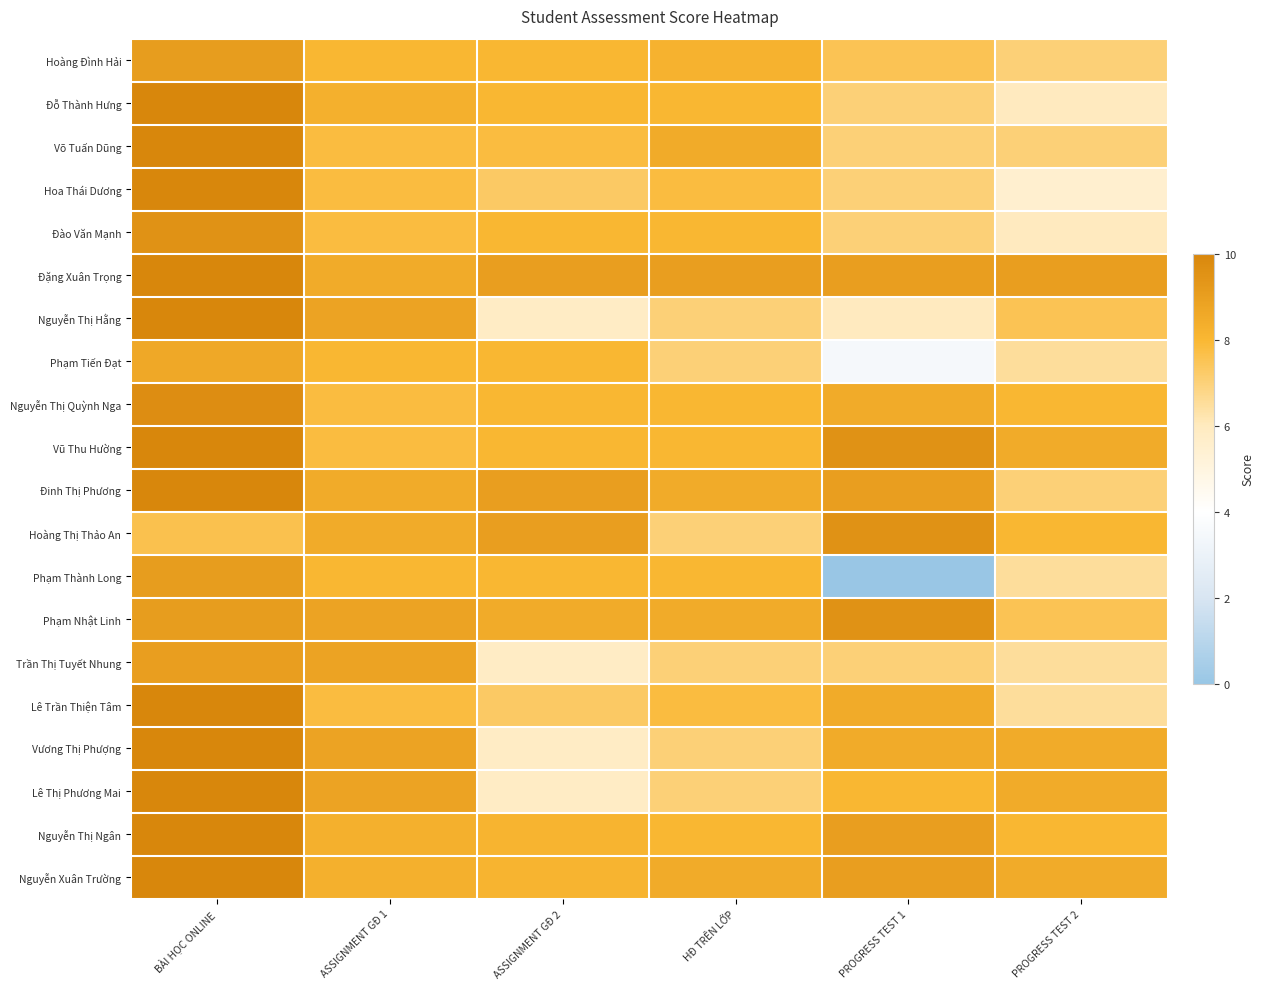

Reading left to right, list all the values displayed in this chart.

Hoàng Đình Hải: BÀI HỌC ONLINE=9.1	ASSIGNMENT GĐ 1=8.0	ASSIGNMENT GĐ 2=8.0	HĐ TRÊN LỚP=8.2	PROGRESS TEST 1=7.5	PROGRESS TEST 2=7.0
Đỗ Thành Hưng: BÀI HỌC ONLINE=10.0	ASSIGNMENT GĐ 1=8.3	ASSIGNMENT GĐ 2=8.0	HĐ TRÊN LỚP=8.0	PROGRESS TEST 1=7.0	PROGRESS TEST 2=6.0
Võ Tuấn Dũng: BÀI HỌC ONLINE=10.0	ASSIGNMENT GĐ 1=7.8	ASSIGNMENT GĐ 2=7.8	HĐ TRÊN LỚP=8.5	PROGRESS TEST 1=7.0	PROGRESS TEST 2=7.0
Hoa Thái Dương: BÀI HỌC ONLINE=10.0	ASSIGNMENT GĐ 1=7.8	ASSIGNMENT GĐ 2=7.3	HĐ TRÊN LỚP=7.8	PROGRESS TEST 1=7.0	PROGRESS TEST 2=5.5
Đào Văn Mạnh: BÀI HỌC ONLINE=9.5	ASSIGNMENT GĐ 1=7.8	ASSIGNMENT GĐ 2=8.0	HĐ TRÊN LỚP=8.0	PROGRESS TEST 1=7.0	PROGRESS TEST 2=6.0
Đặng Xuân Trọng: BÀI HỌC ONLINE=10.0	ASSIGNMENT GĐ 1=8.5	ASSIGNMENT GĐ 2=9.0	HĐ TRÊN LỚP=9.0	PROGRESS TEST 1=9.0	PROGRESS TEST 2=9.0
Nguyễn Thị Hằng: BÀI HỌC ONLINE=10.0	ASSIGNMENT GĐ 1=8.8	ASSIGNMENT GĐ 2=5.8	HĐ TRÊN LỚP=7.0	PROGRESS TEST 1=6.0	PROGRESS TEST 2=7.5
Phạm Tiến Đạt: BÀI HỌC ONLINE=8.6	ASSIGNMENT GĐ 1=8.0	ASSIGNMENT GĐ 2=8.0	HĐ TRÊN LỚP=7.0	PROGRESS TEST 1=3.5	PROGRESS TEST 2=6.5
Nguyễn Thị Quỳnh Nga: BÀI HỌC ONLINE=9.7	ASSIGNMENT GĐ 1=7.8	ASSIGNMENT GĐ 2=8.0	HĐ TRÊN LỚP=8.0	PROGRESS TEST 1=8.5	PROGRESS TEST 2=8.0
Vũ Thu Hường: BÀI HỌC ONLINE=10.0	ASSIGNMENT GĐ 1=7.8	ASSIGNMENT GĐ 2=8.0	HĐ TRÊN LỚP=8.0	PROGRESS TEST 1=9.5	PROGRESS TEST 2=8.5
Đinh Thị Phương: BÀI HỌC ONLINE=10.0	ASSIGNMENT GĐ 1=8.5	ASSIGNMENT GĐ 2=9.0	HĐ TRÊN LỚP=8.5	PROGRESS TEST 1=9.0	PROGRESS TEST 2=7.0
Hoàng Thị Thảo An: BÀI HỌC ONLINE=7.6	ASSIGNMENT GĐ 1=8.5	ASSIGNMENT GĐ 2=9.0	HĐ TRÊN LỚP=7.0	PROGRESS TEST 1=9.5	PROGRESS TEST 2=8.0
Phạm Thành Long: BÀI HỌC ONLINE=9.1	ASSIGNMENT GĐ 1=8.0	ASSIGNMENT GĐ 2=8.0	HĐ TRÊN LỚP=8.0	PROGRESS TEST 1=0.0	PROGRESS TEST 2=6.5
Phạm Nhật Linh: BÀI HỌC ONLINE=9.1	ASSIGNMENT GĐ 1=8.8	ASSIGNMENT GĐ 2=8.5	HĐ TRÊN LỚP=8.5	PROGRESS TEST 1=9.5	PROGRESS TEST 2=7.5
Trần Thị Tuyết Nhung: BÀI HỌC ONLINE=9.0	ASSIGNMENT GĐ 1=8.8	ASSIGNMENT GĐ 2=5.8	HĐ TRÊN LỚP=7.0	PROGRESS TEST 1=7.0	PROGRESS TEST 2=6.5
Lê Trần Thiện Tâm: BÀI HỌC ONLINE=10.0	ASSIGNMENT GĐ 1=7.8	ASSIGNMENT GĐ 2=7.3	HĐ TRÊN LỚP=7.8	PROGRESS TEST 1=8.5	PROGRESS TEST 2=6.5
Vương Thị Phượng: BÀI HỌC ONLINE=10.0	ASSIGNMENT GĐ 1=8.8	ASSIGNMENT GĐ 2=5.8	HĐ TRÊN LỚP=7.0	PROGRESS TEST 1=8.5	PROGRESS TEST 2=8.5
Lê Thị Phương Mai: BÀI HỌC ONLINE=10.0	ASSIGNMENT GĐ 1=8.8	ASSIGNMENT GĐ 2=5.8	HĐ TRÊN LỚP=7.0	PROGRESS TEST 1=8.0	PROGRESS TEST 2=8.5
Nguyễn Thị Ngân: BÀI HỌC ONLINE=10.0	ASSIGNMENT GĐ 1=8.3	ASSIGNMENT GĐ 2=8.1	HĐ TRÊN LỚP=8.0	PROGRESS TEST 1=9.0	PROGRESS TEST 2=8.0
Nguyễn Xuân Trường: BÀI HỌC ONLINE=10.0	ASSIGNMENT GĐ 1=8.3	ASSIGNMENT GĐ 2=8.1	HĐ TRÊN LỚP=8.5	PROGRESS TEST 1=9.0	PROGRESS TEST 2=8.5